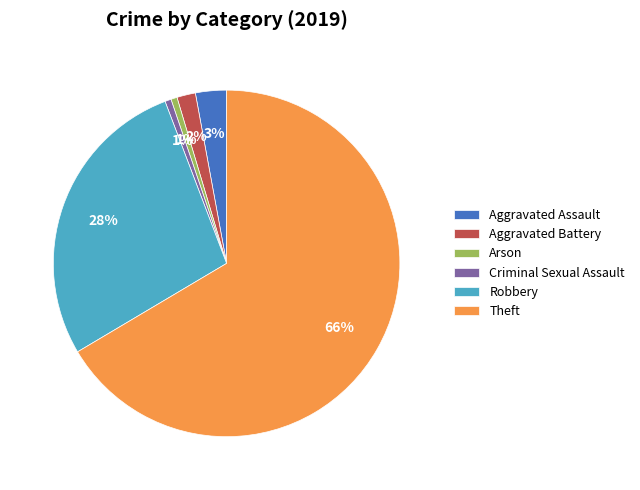

Is there a majority slice in this chart?

Yes